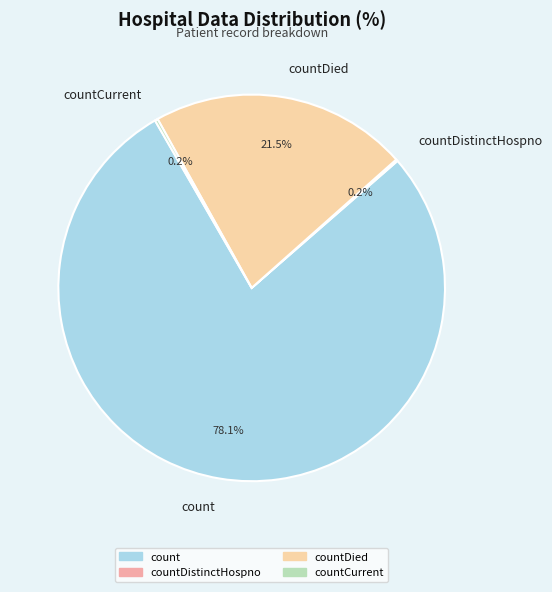

Is it true that countDied is 14% of the pie?

False